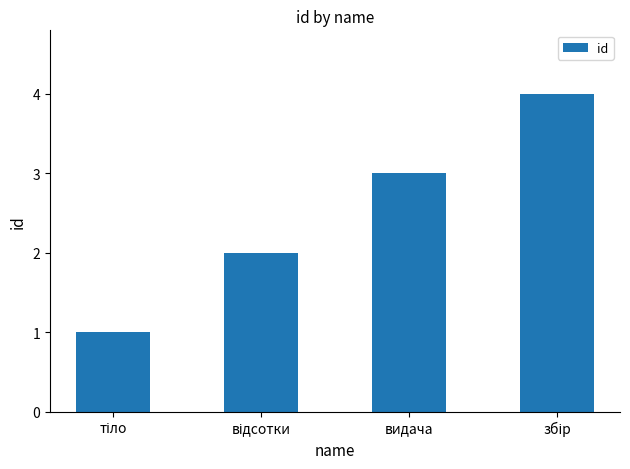

True or false: the data shows 4 at видача.

False